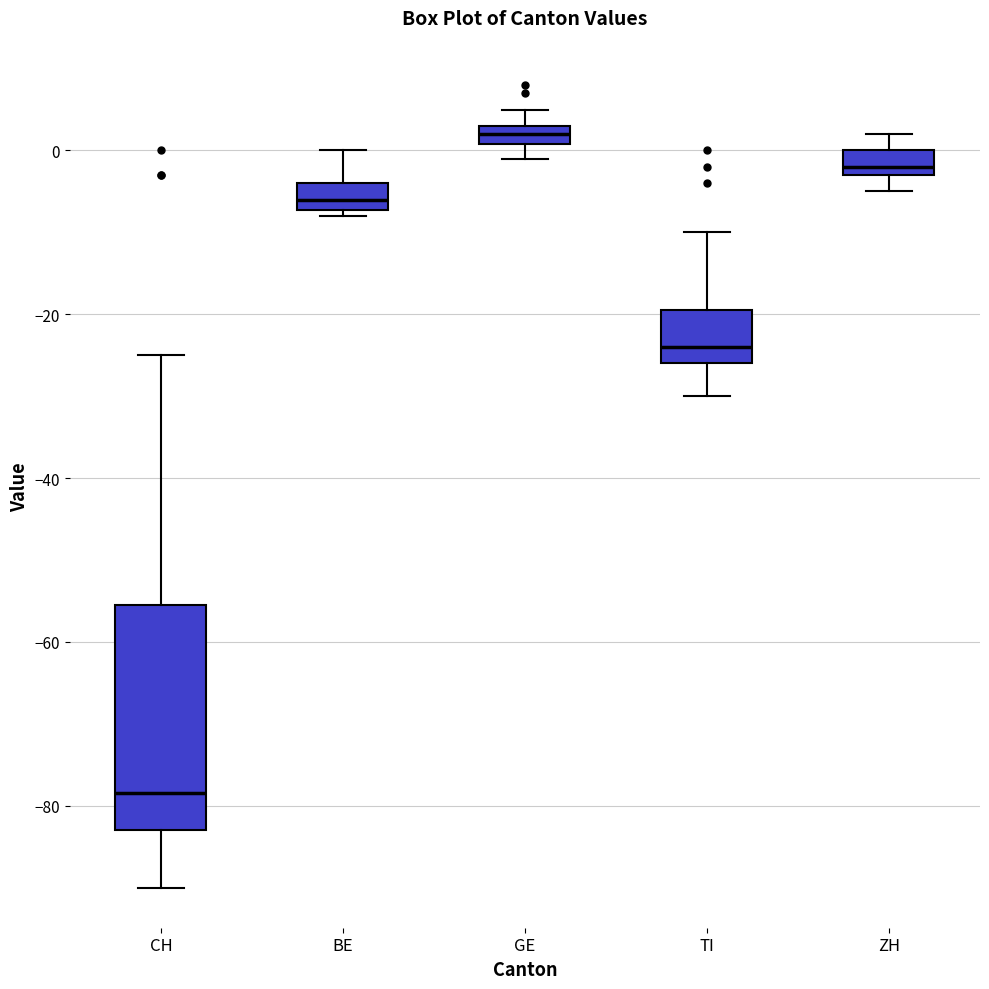

Comparing the boxes themselves (not the whiskers), which one is the tallest?

CH